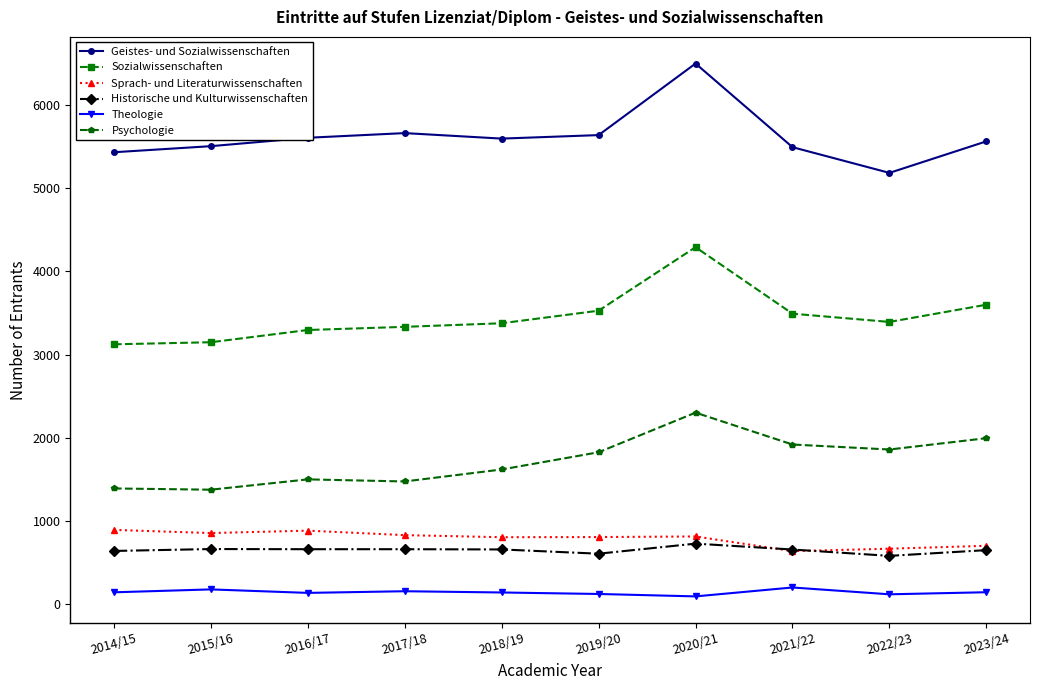

What is the lowest value of the Theologie series?

94